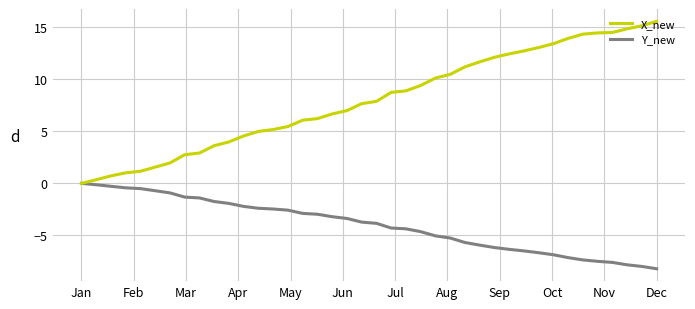

Rank the series by their maximum value, from lowest to highest.

Y_new, X_new